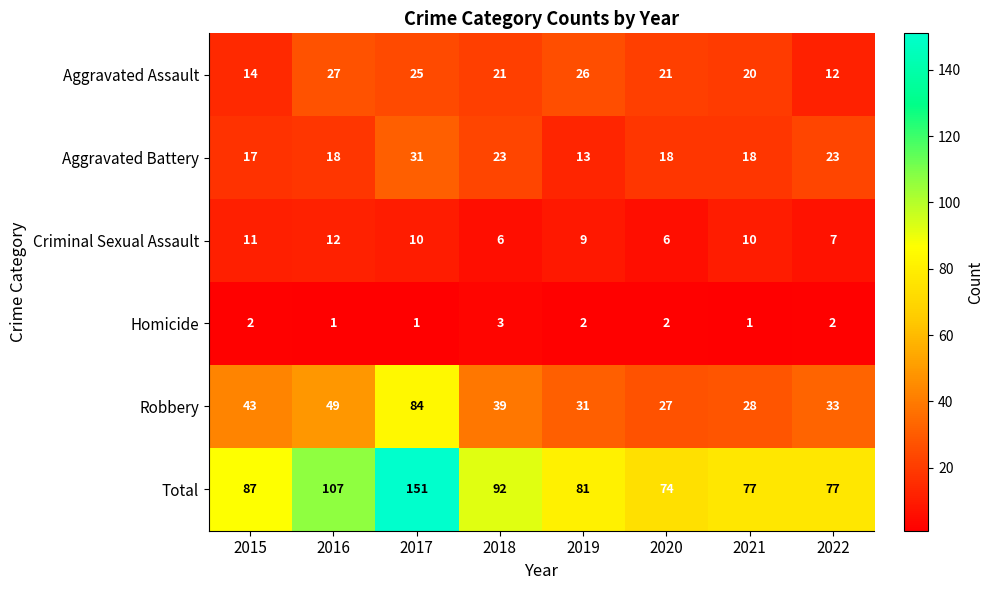

At which label does Criminal Sexual Assault first exceed 10?

2015